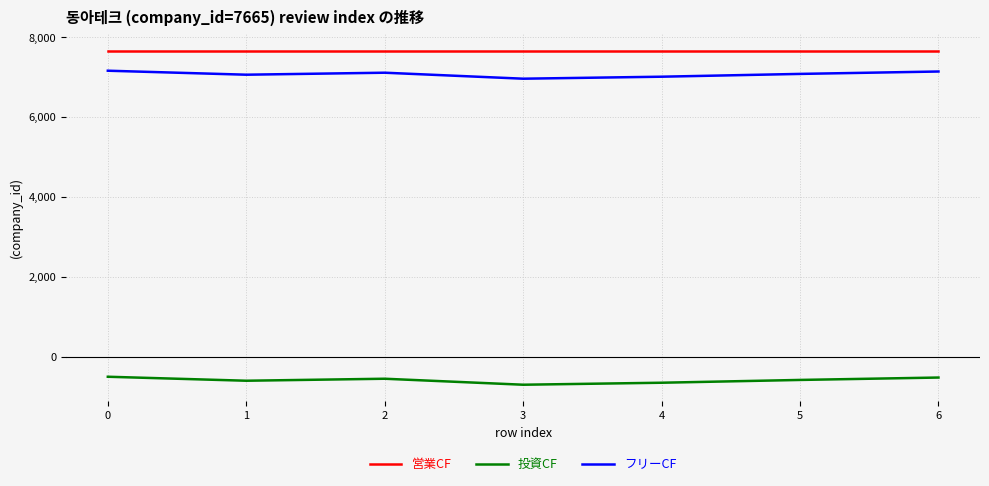

What is the total value across all series at 1?

14130